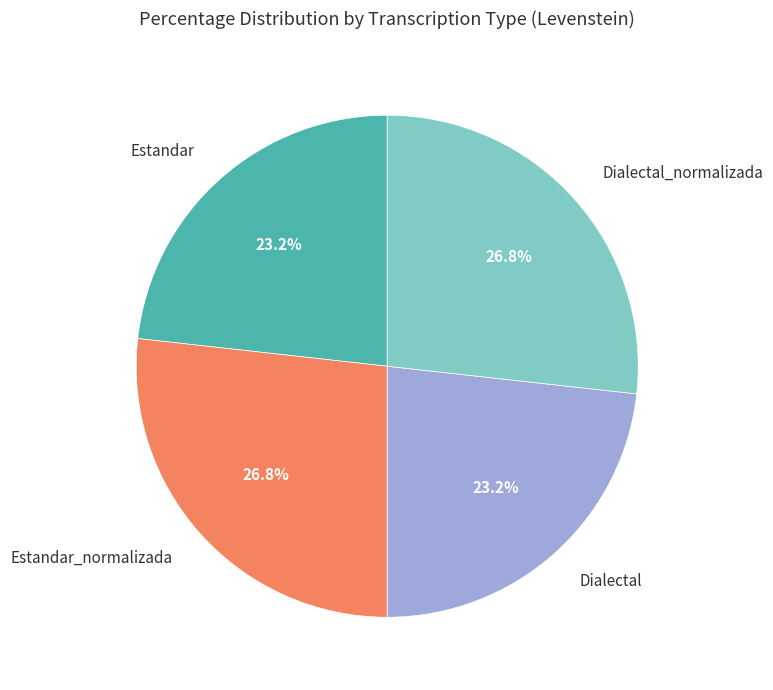

Does Dialectal represent more than half of the total?

No